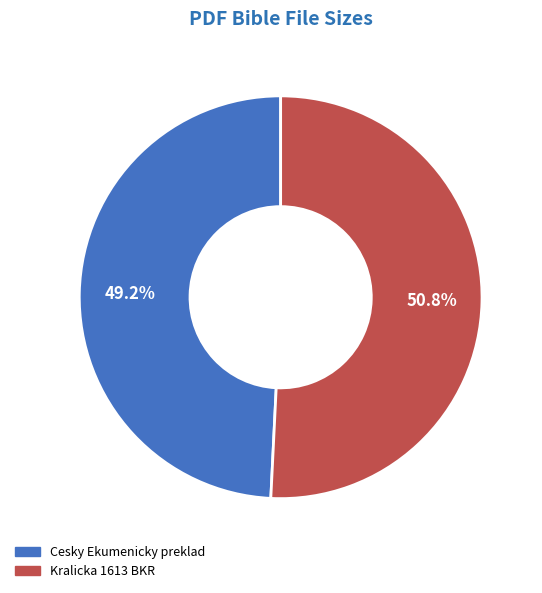

Approximately how many times larger is the value at Kralicka 1613 BKR compared to Cesky Ekumenicky preklad?

1.0